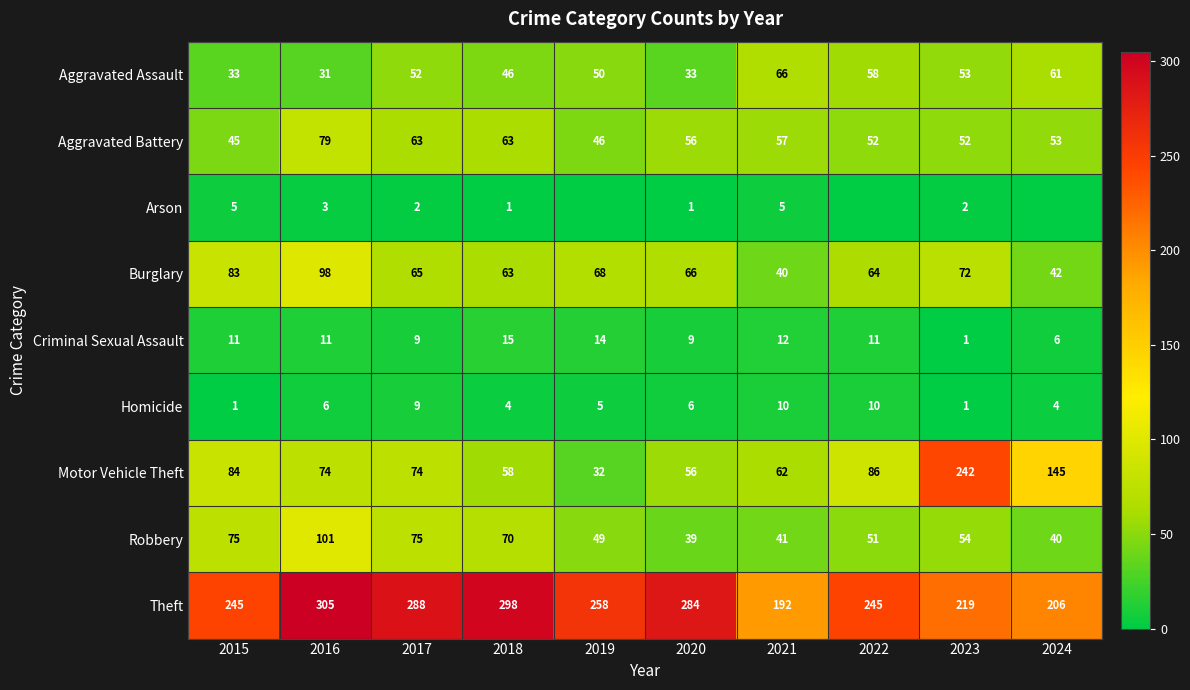

How many data points in Burglary are less than 66?

5